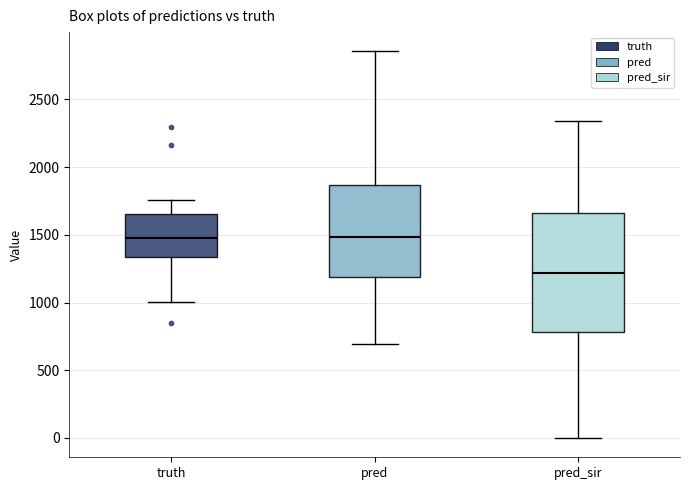

Where does the upper whisker of the box for truth end on the y-axis? The values are not printed on the chart, so give them approximately, as read against the axis.

1750